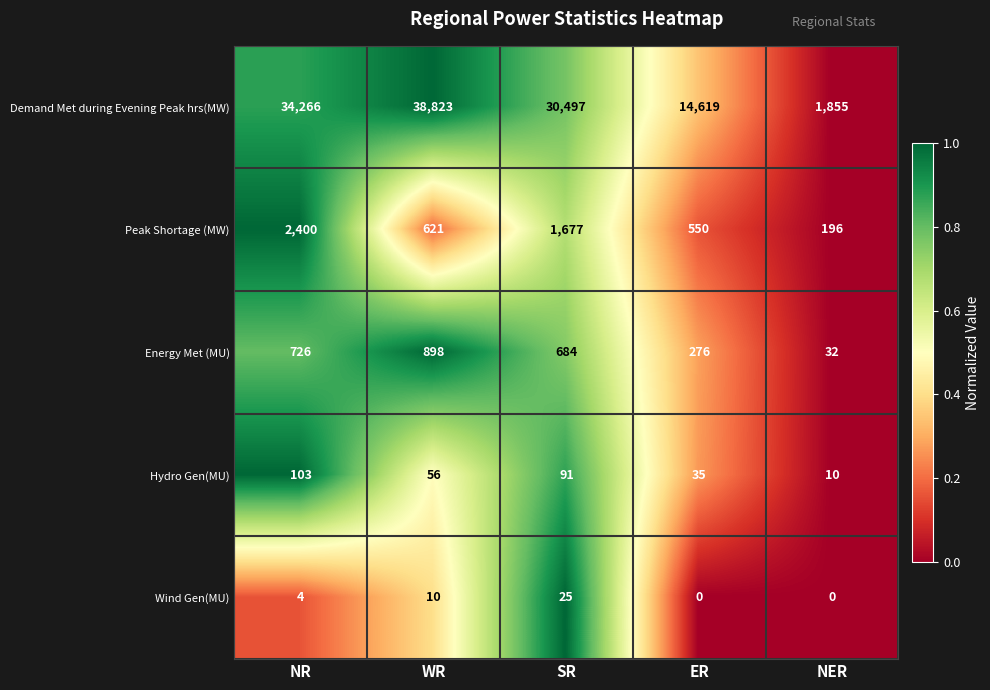

What is the difference between the Hydro Gen(MU) values at WR and ER?

21